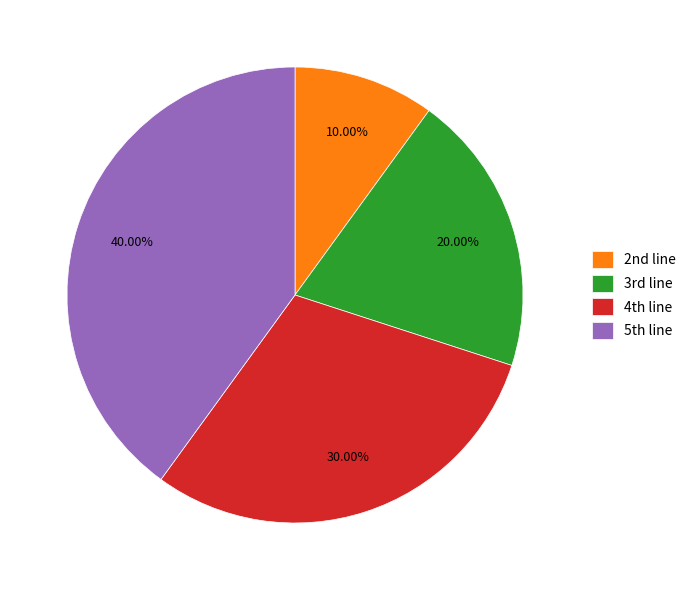

Which category has the biggest portion of the pie?

5th line